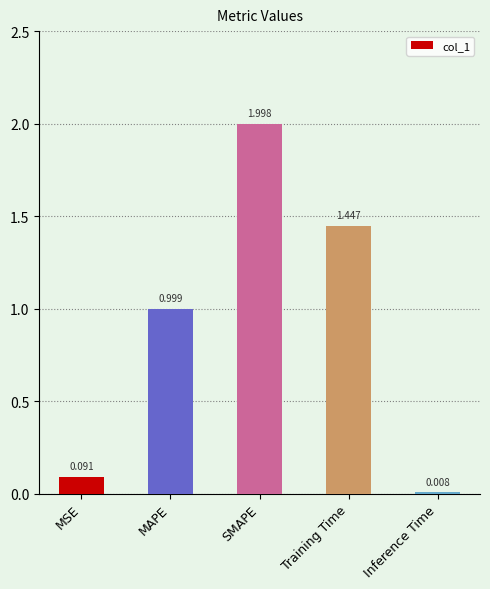

Rank the categories by value from lowest to highest.

Inference Time, MSE, MAPE, Training Time, SMAPE